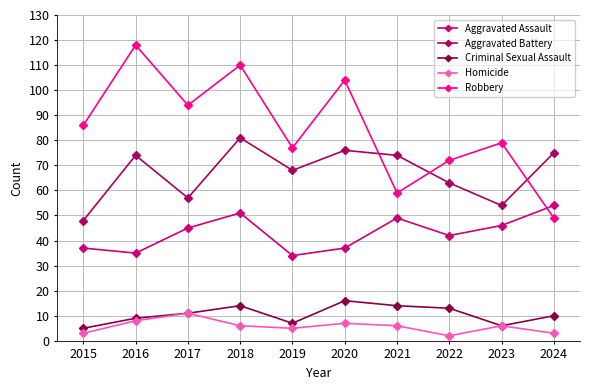

Is it true that Homicide equals 10 at 2022?

False